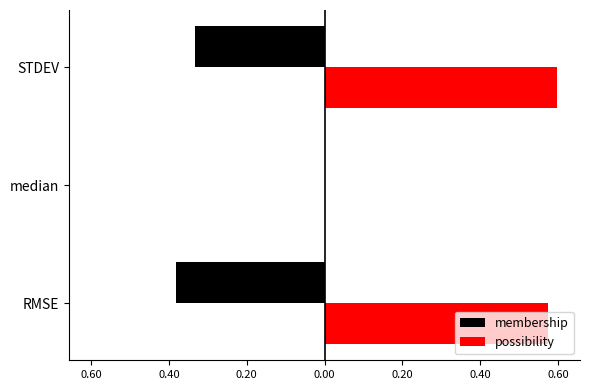

Which series has the widest spread of values?

possibility